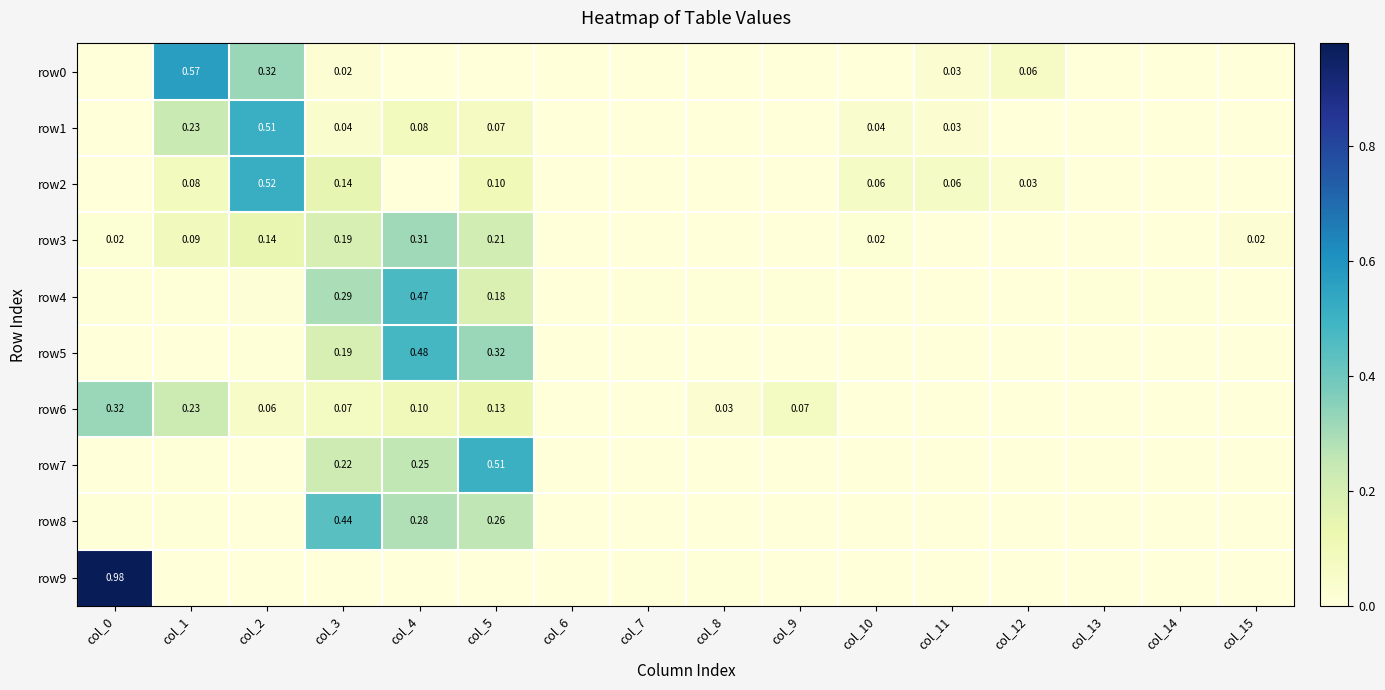

Is the value of row2 at col_5 greater than the value of row3 at col_2?

No